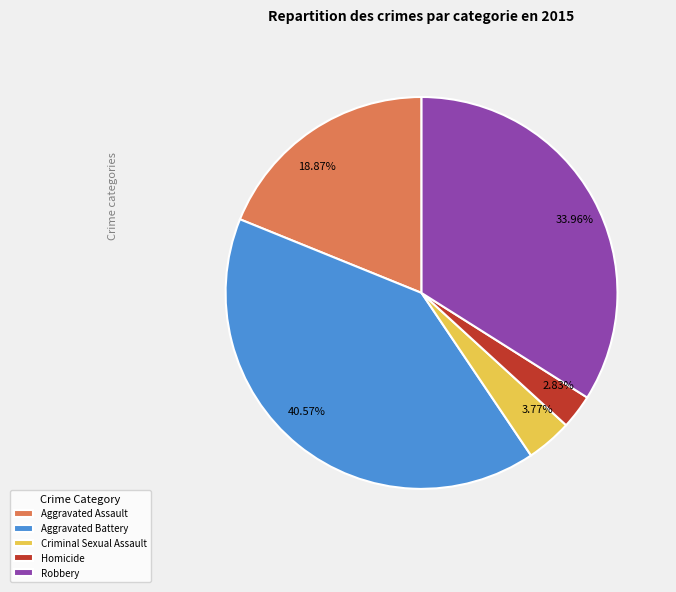

Rank the categories by value from lowest to highest.

Homicide, Criminal Sexual Assault, Aggravated Assault, Robbery, Aggravated Battery